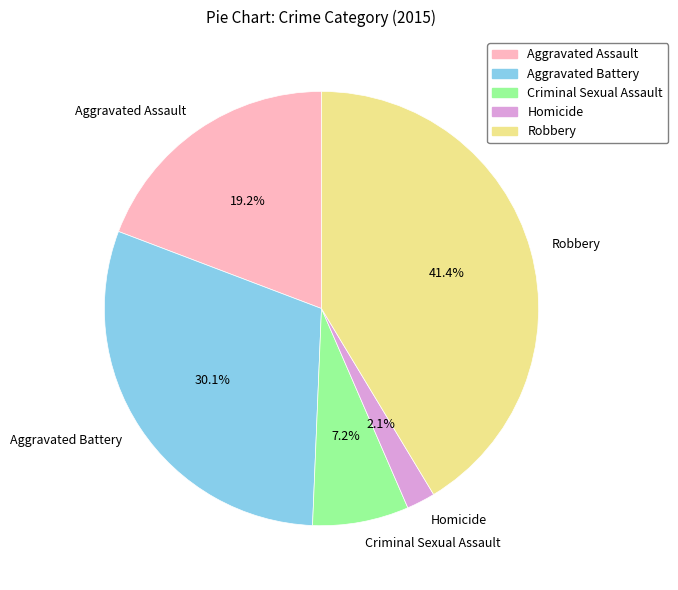

Combined, do Aggravated Battery and Criminal Sexual Assault account for over 50%?

No